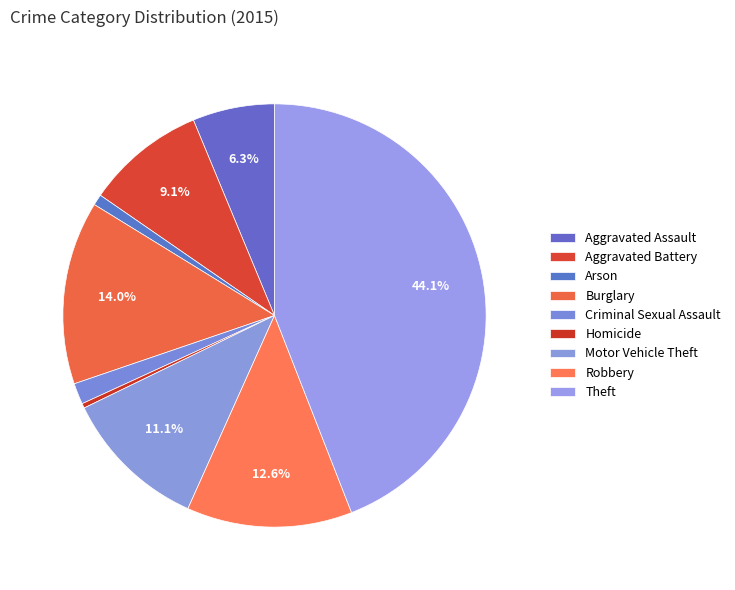

To the nearest percent, what portion does Arson represent?

1%